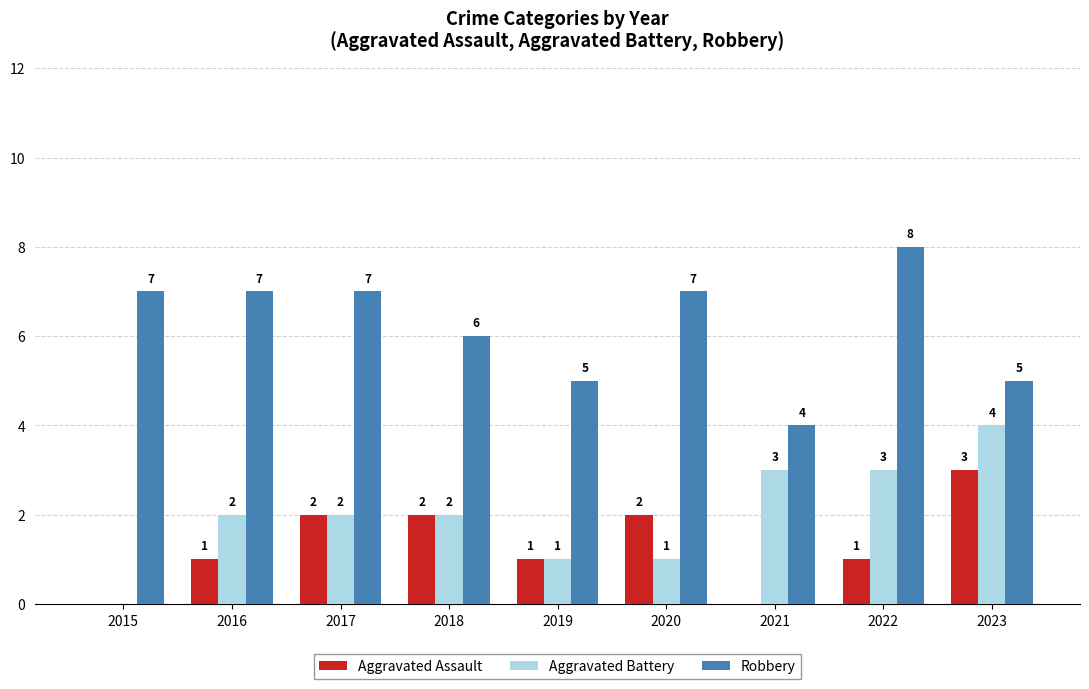

The Robbery series shows 5 at 2019. True or false?

True